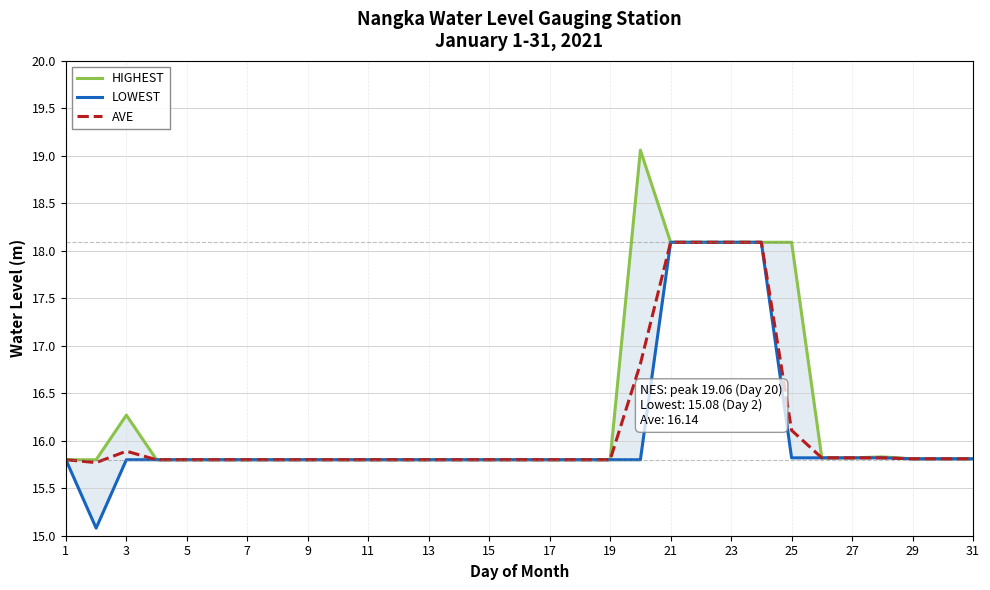

What is the lowest value of the AVE series?

15.8